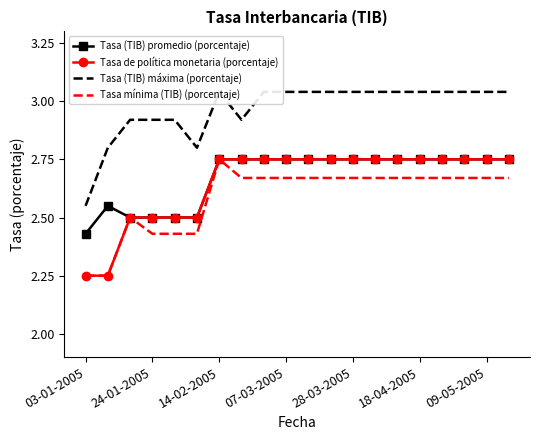

How many series are shown in this chart?

4